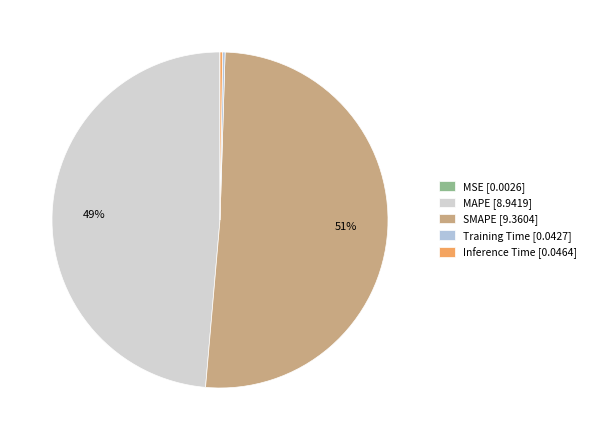

What percentage is NOT represented by MSE?

100.0%